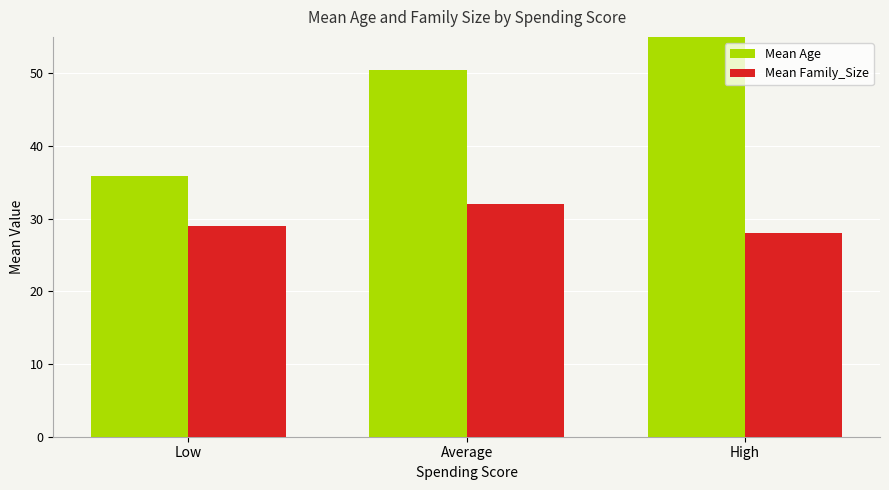

How many values in the Mean Family_Size series exceed 29?

1